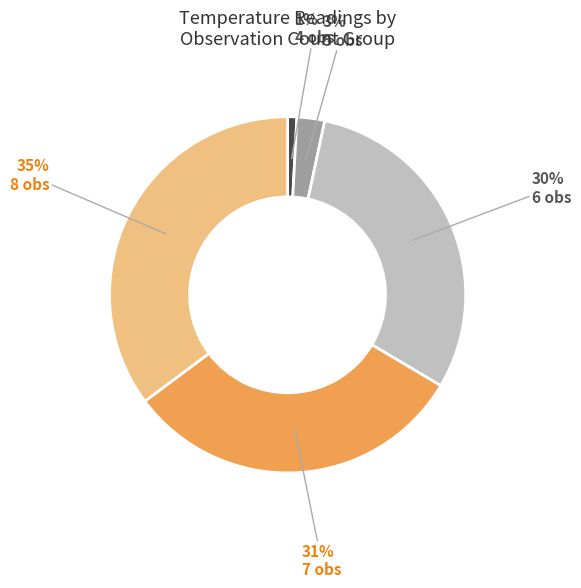

Count the number of slices in the pie.

5